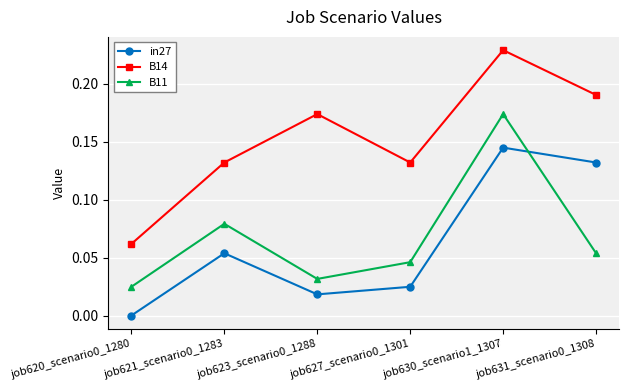

True or false: in27 and B14 cross at least once.

False